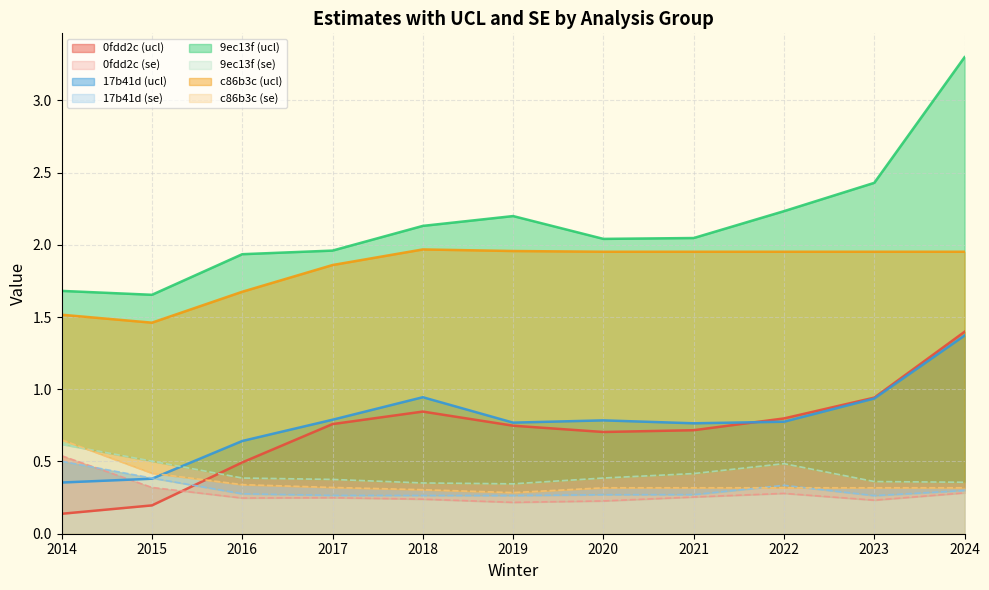

The se series shows 0.1 at 2017. True or false?

False